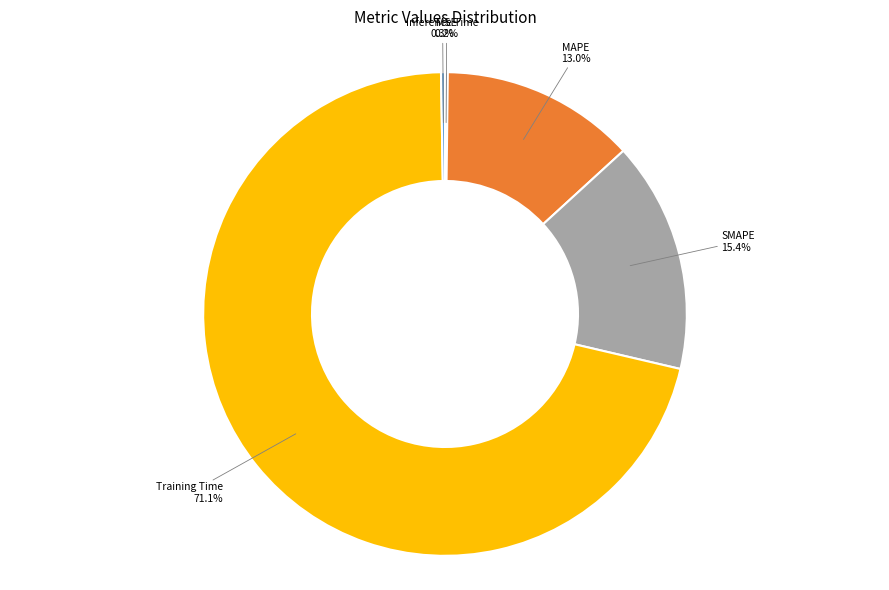

Does Training Time account for over 50% of the chart?

Yes